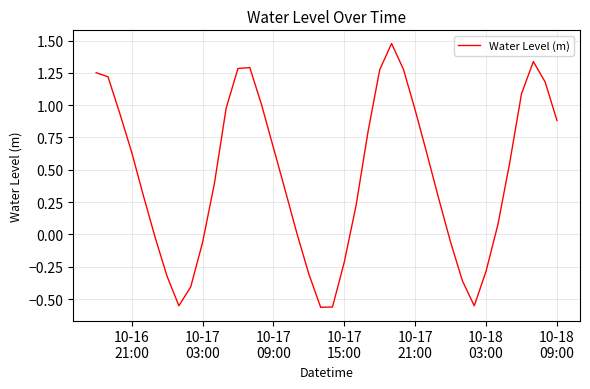

What is the difference between the maximum and minimum values?

2.0